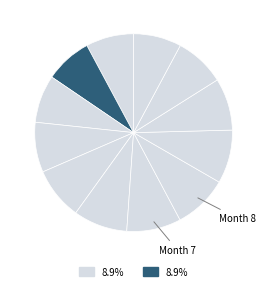

Which category has the biggest portion of the pie?

7